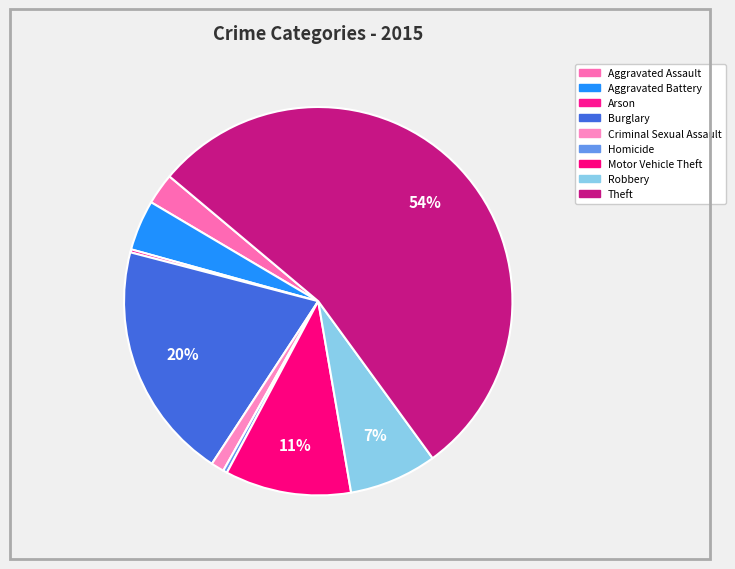

Which category accounts for the majority?

Theft